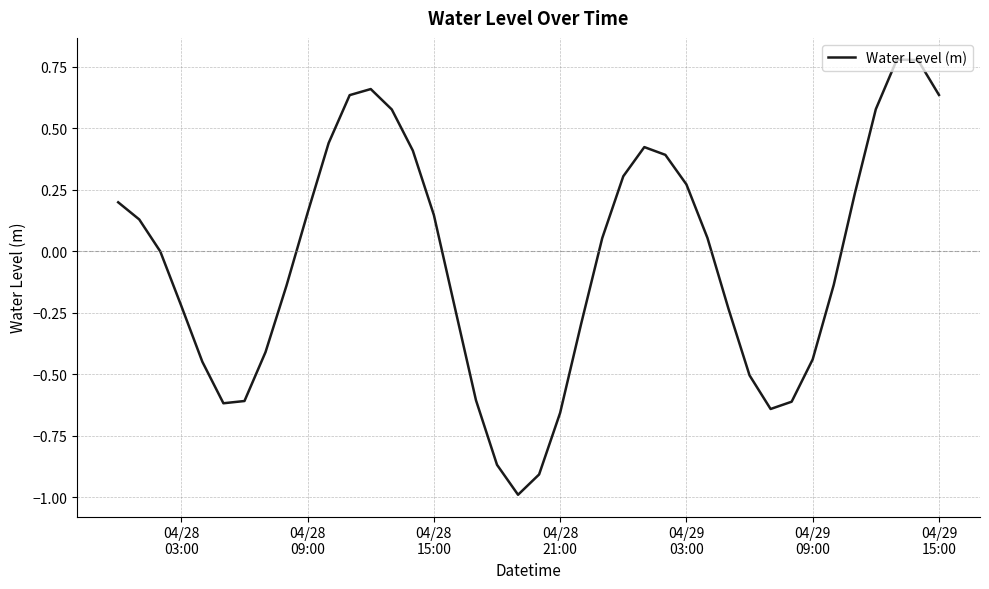

What is the minimum value shown in the chart?

-1.0